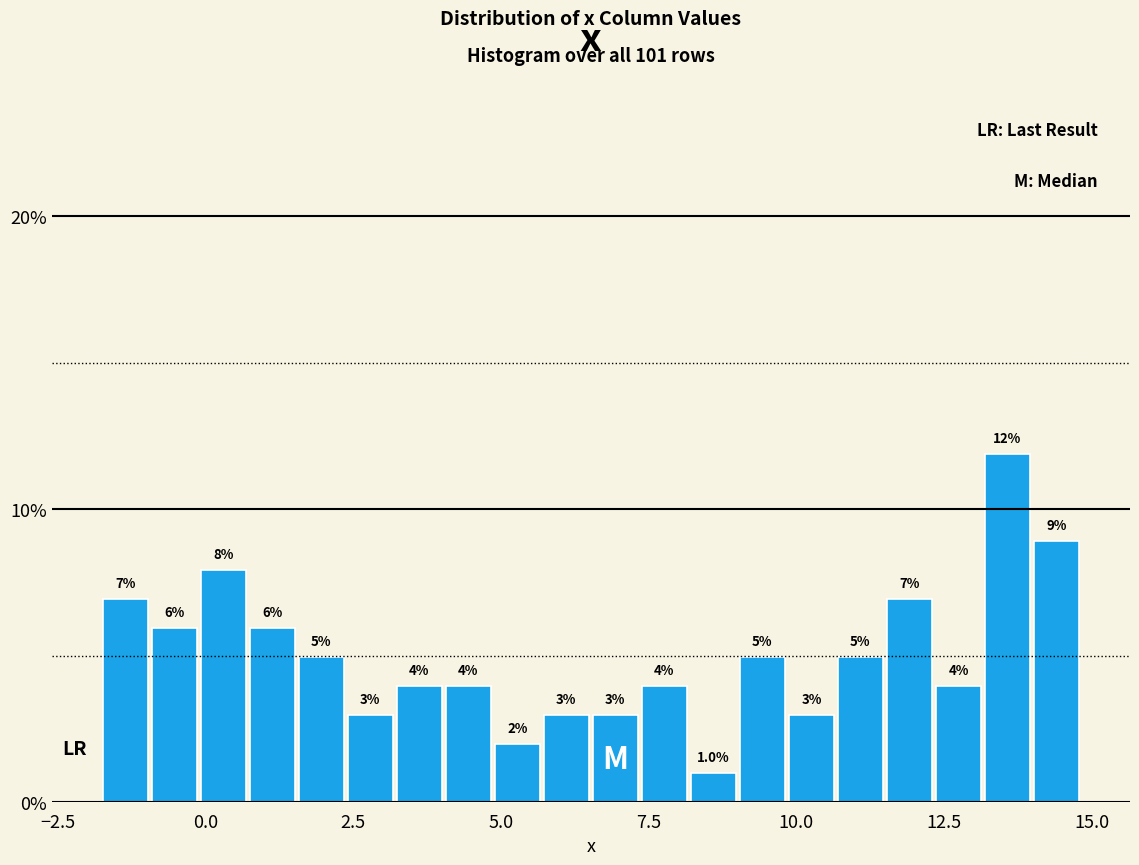

Read against the x-axis, roughly where is the centre of the tallest bar?

13.5